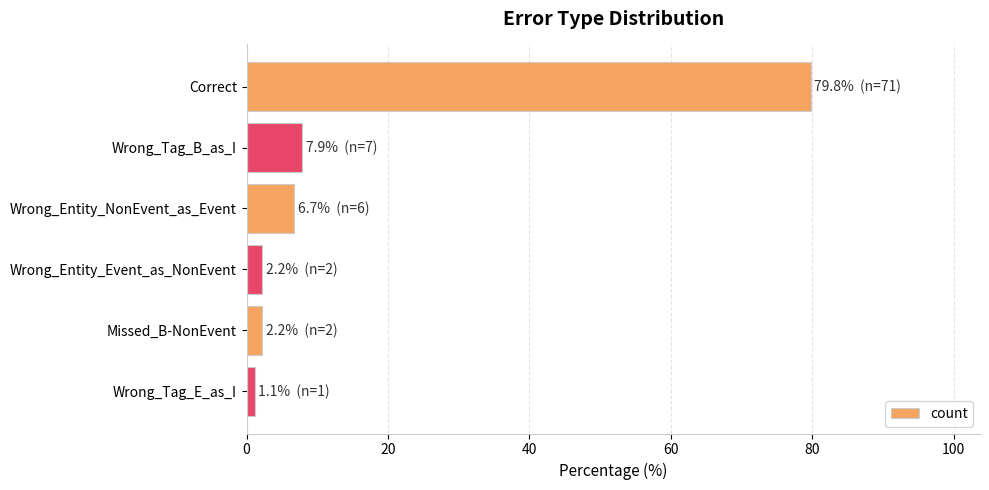

Reading top to bottom, list all the values displayed in this chart.

79.8	7.9	6.7	2.2	2.2	1.1